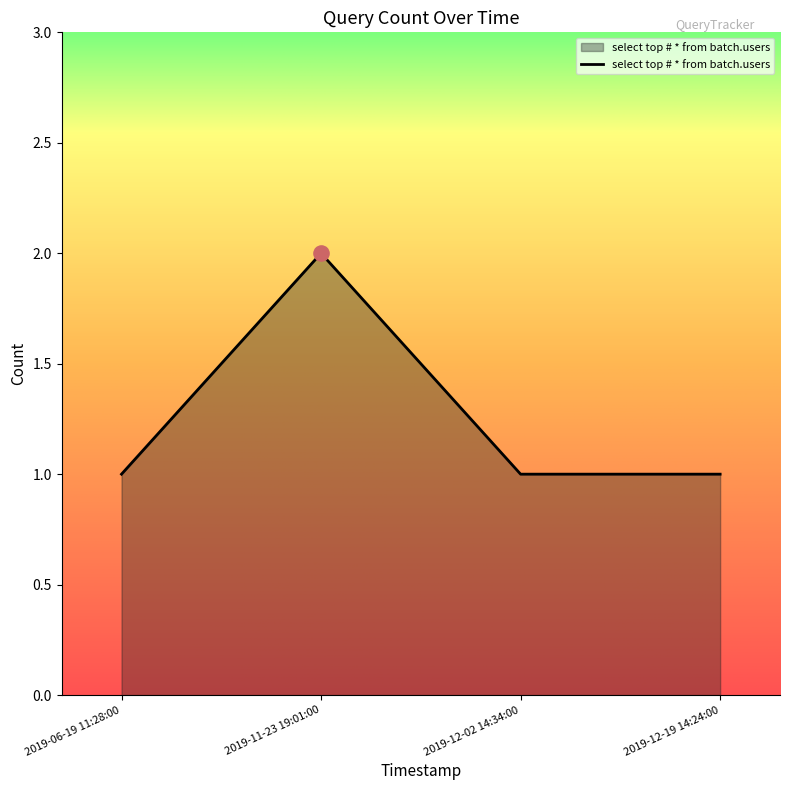

Which has a higher value, 2019-12-02 14:34:00 or 2019-11-23 19:01:00?

2019-11-23 19:01:00